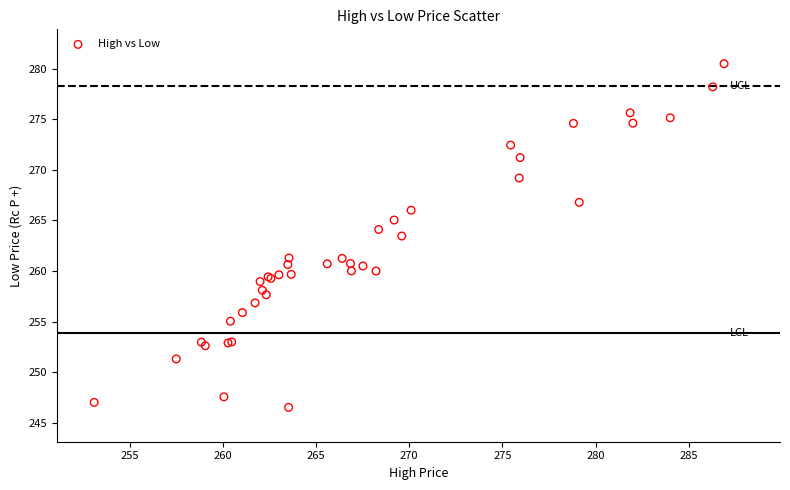

What Y value in the scatter plot is closest to 263?

263.5